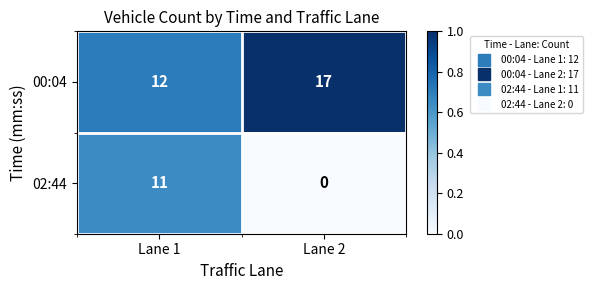

What is the difference between the maximum and minimum values in the 02:44 series?

11